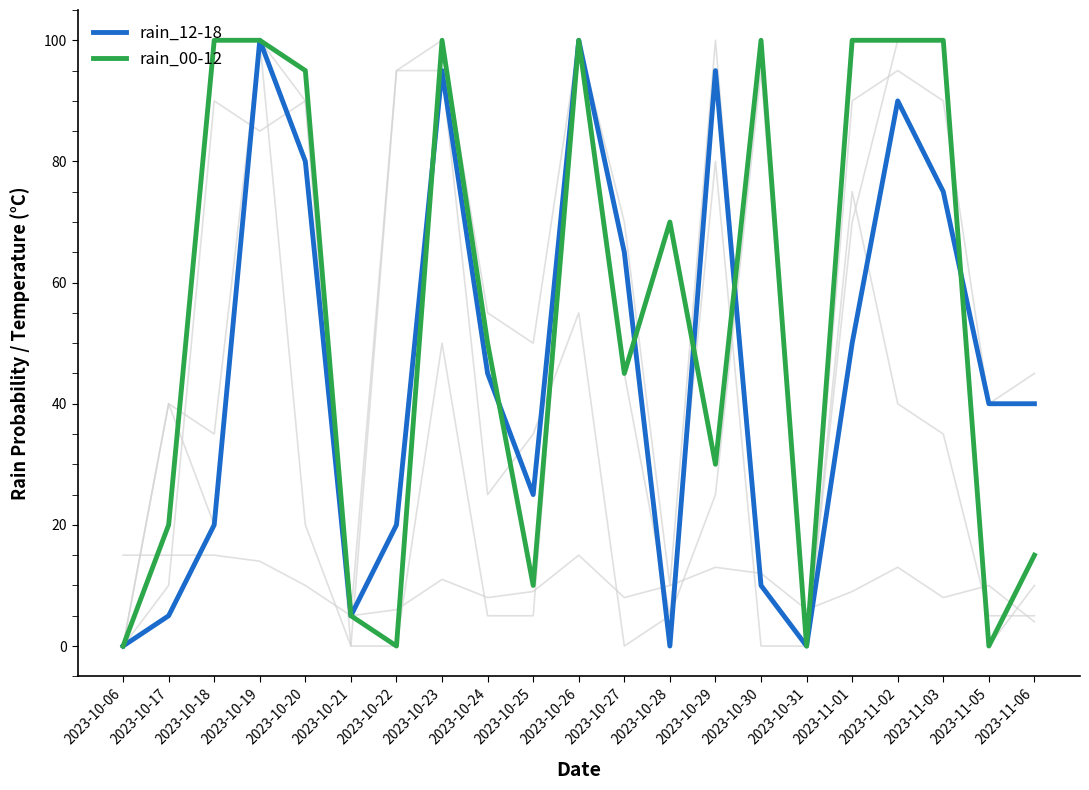

What is the spread (max minus min) of values at 2023-10-19?

86